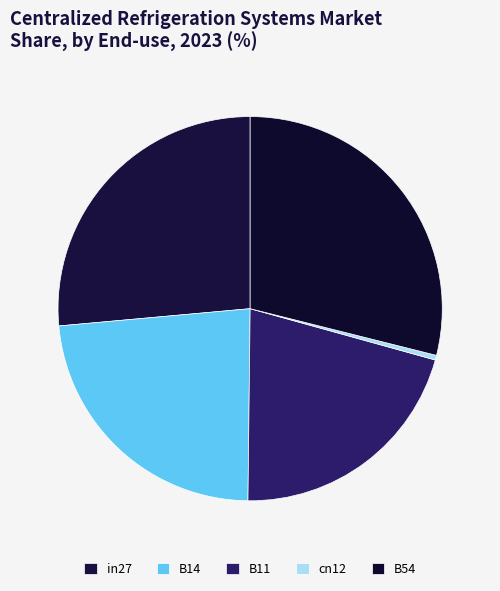

Is it true that in27 is 26% of the pie?

True